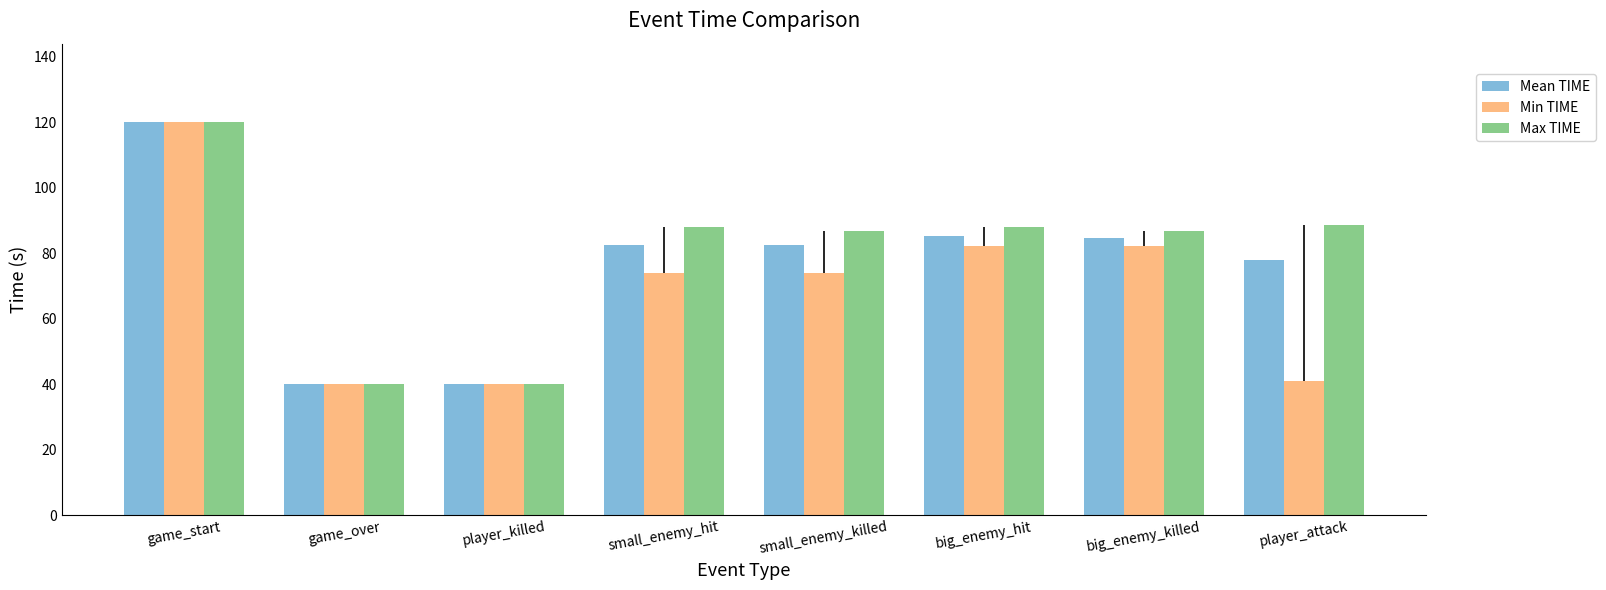

What are all the series names shown in the legend?

Mean TIME, Min TIME, Max TIME